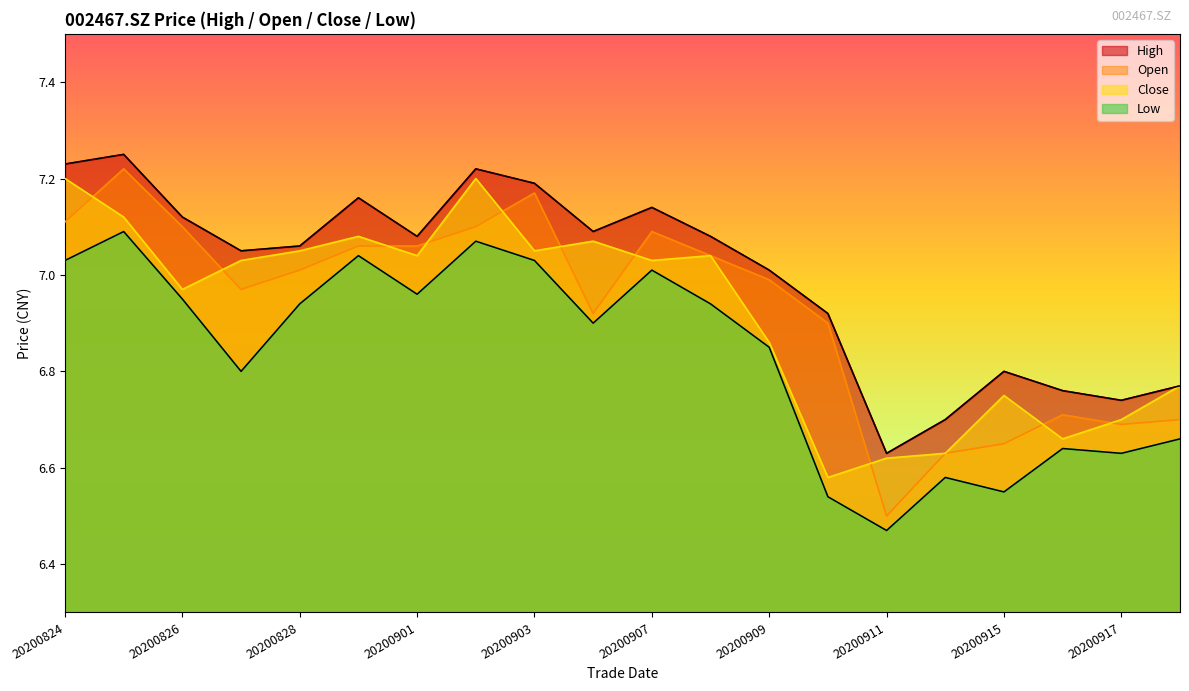

Is the value of low at 20200914 greater than the value of open at 20200826?

No